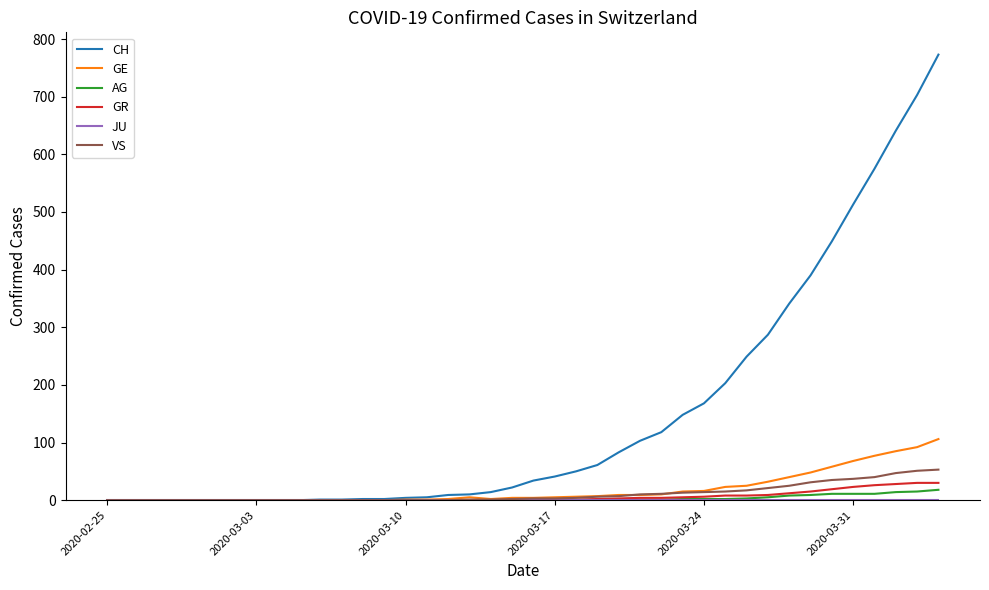

What is the maximum value for GR?

30